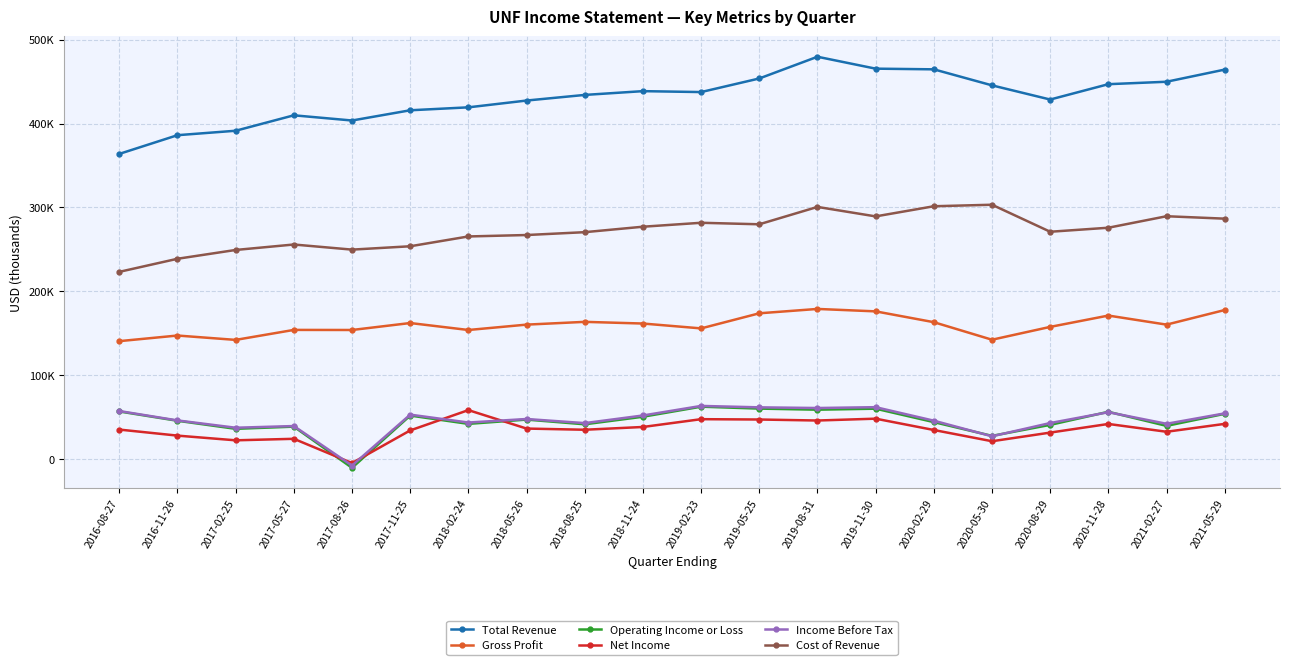

What is the difference between the Total Revenue values at 2021-02-27 and 2019-05-25?

3900